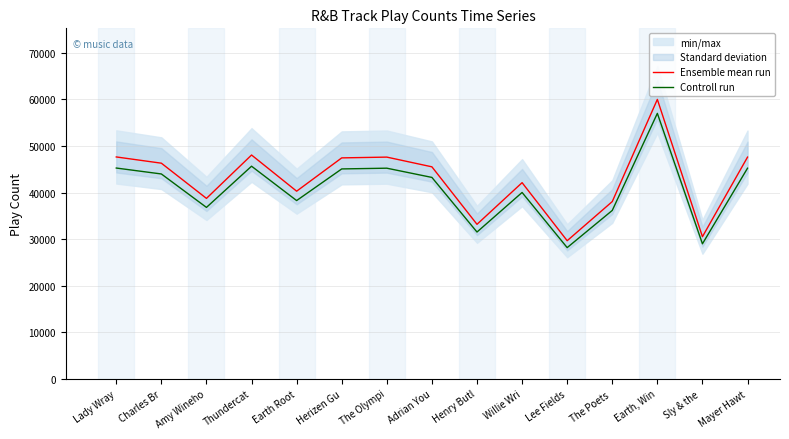

True or false: Ensemble mean run and Controll run intersect in this chart.

False